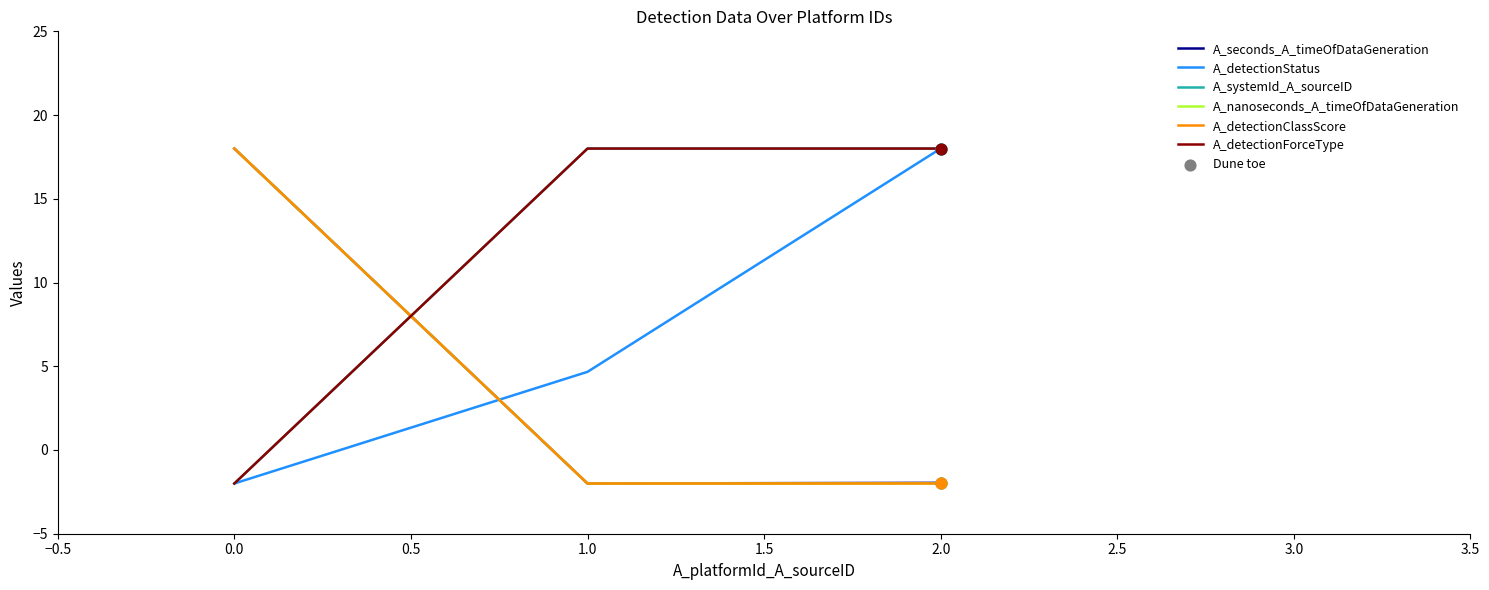

At how many categories does at least one series exceed 17?

3